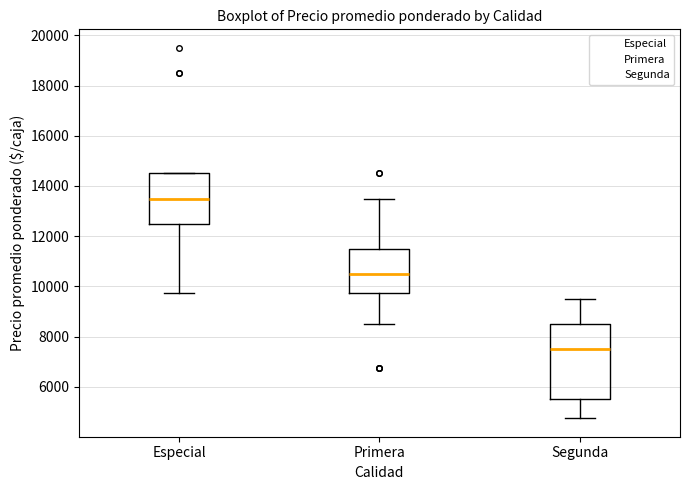

Reading left to right, transcribe this box plot: for each box, give where its median line is, the range the box spans, and where its two whiskers end, as read against the y-axis. The values are not printed on the chart, so give them approximately, as read against the axis.

Especial: median 13600, box 12600 to 14600, whiskers 9800 to 14600
Primera: median 10600, box 9800 to 11600, whiskers 8600 to 13600
Segunda: median 7600, box 5600 to 8600, whiskers 4800 to 9600